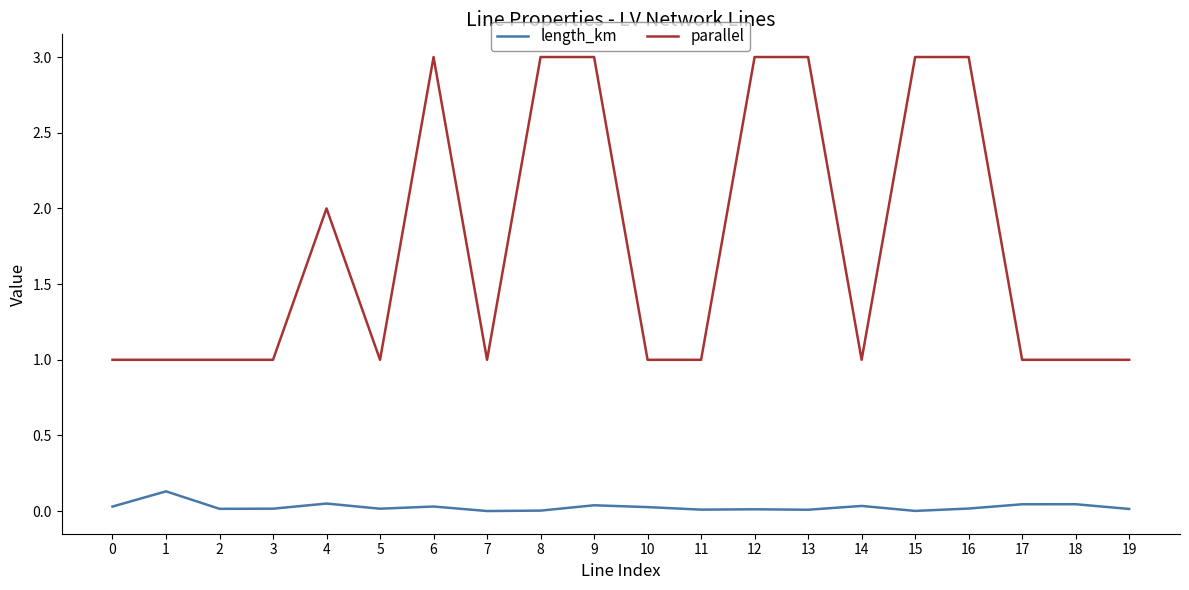

What is the minimum value for parallel?

1.0